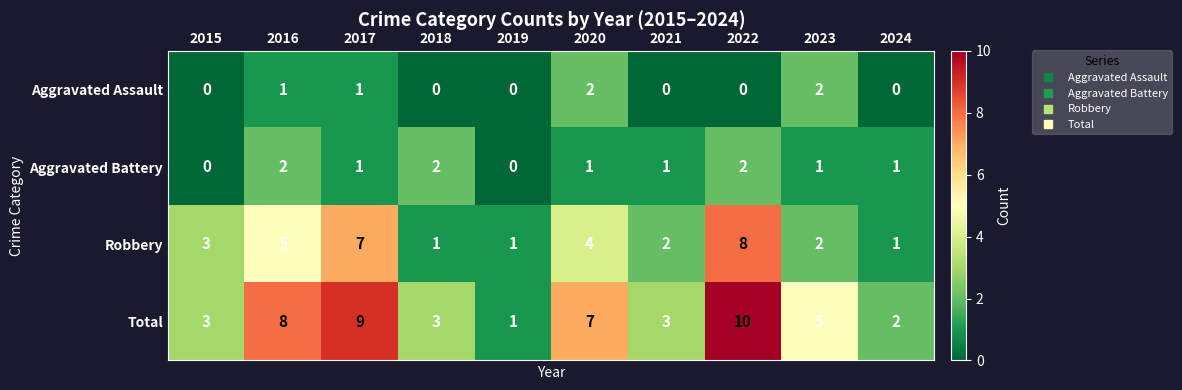

What is the difference between the maximum and minimum values in the Total series?

9